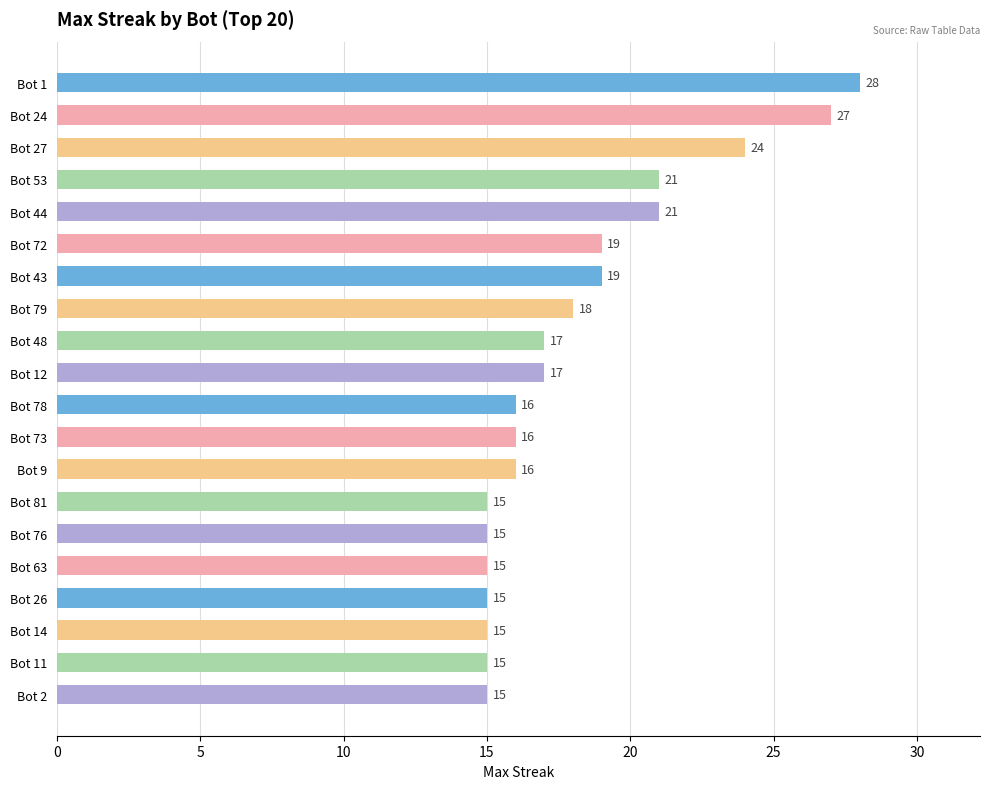

What is the maximum value shown in the chart?

28